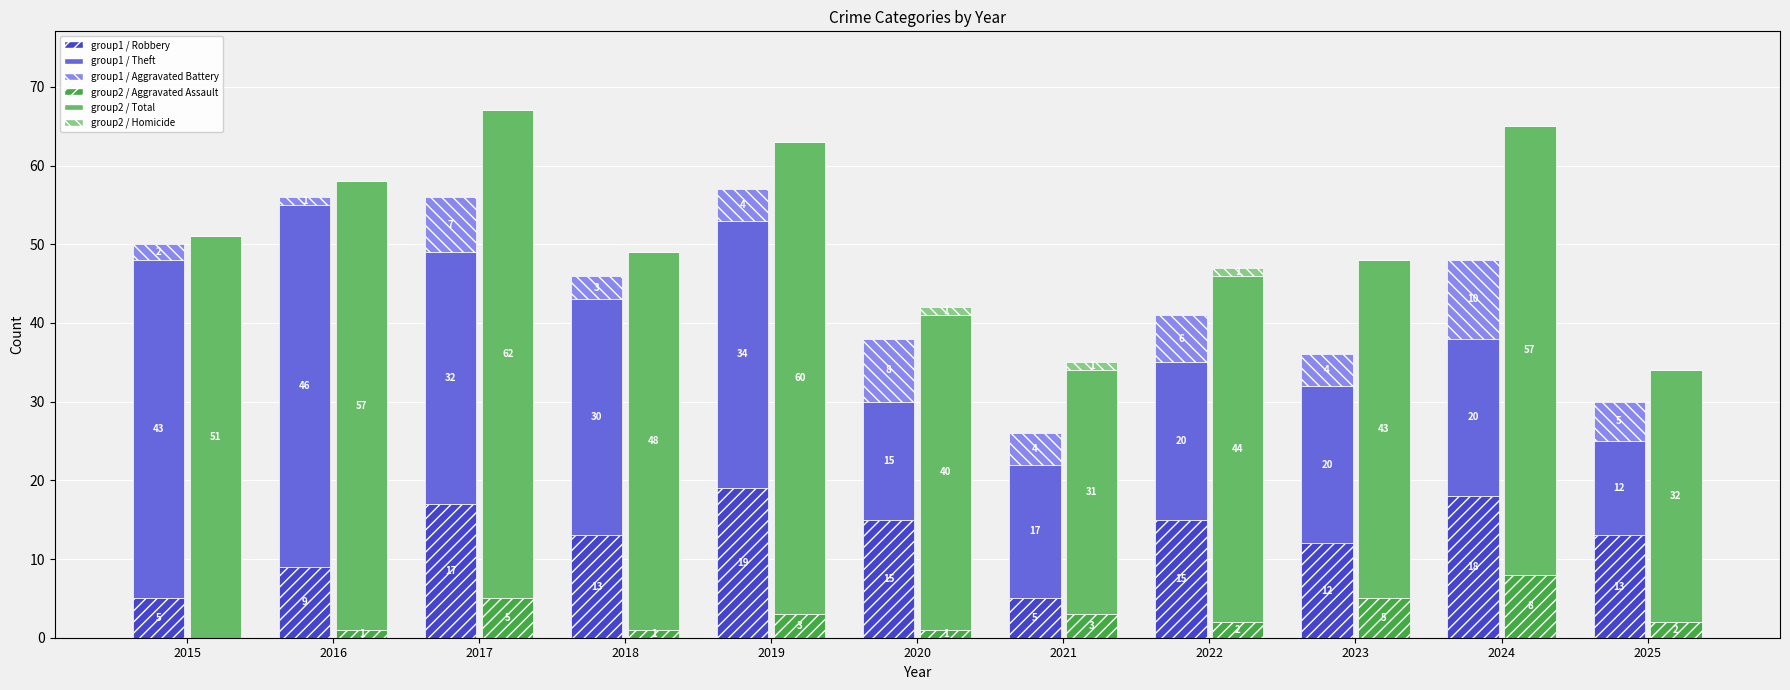

Reading left to right, what are all the values shown in this chart?

group1 / Robbery: 5	9	17	13	19	15	5	15	12	18	13
group1 / Theft: 43	46	32	30	34	15	17	20	20	20	12
group1 / Aggravated Battery: 2	1	7	3	4	8	4	6	4	10	5
group2 / Aggravated Assault: 0	1	5	1	3	1	3	2	5	8	2
group2 / Total: 51	57	62	48	60	40	31	44	43	57	32
group2 / Homicide: 0	0	0	0	0	1	1	1	0	0	0